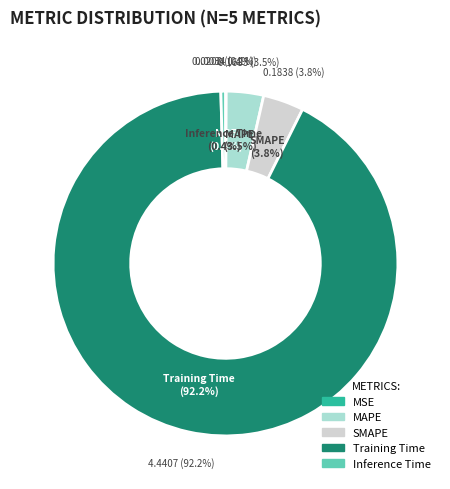

To the nearest percent, what is the combined percentage of Inference Time and MAPE?

4%